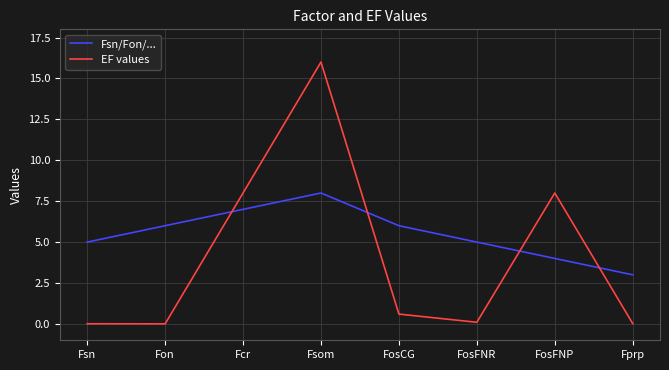

Rank the series by their maximum value, from highest to lowest.

EF values, Fsn/Fon/...